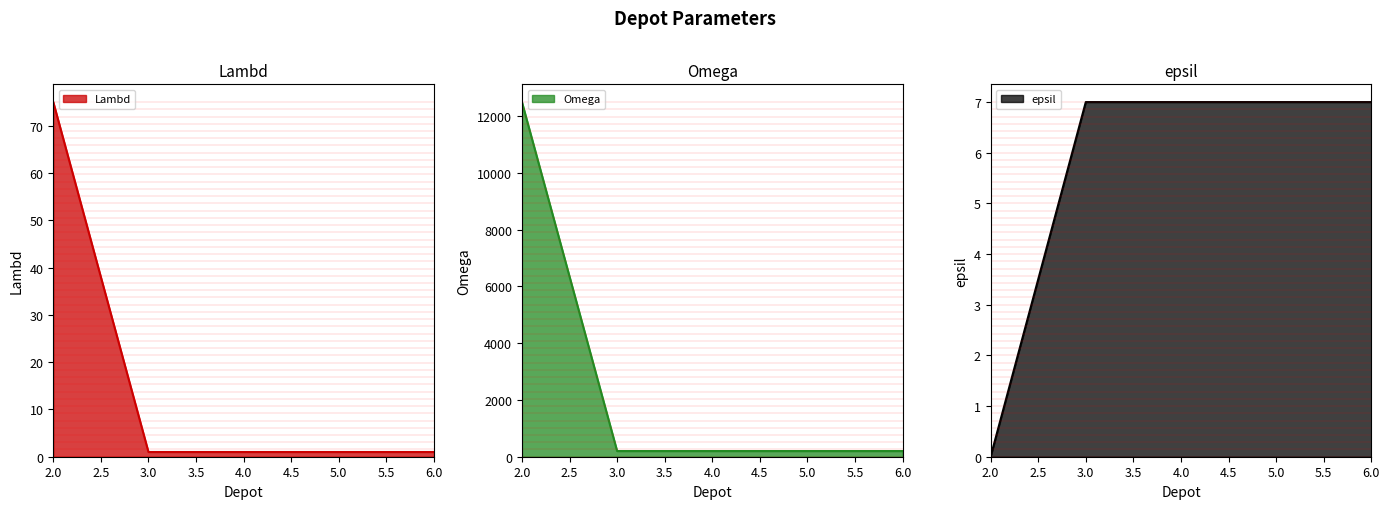

How many series are shown in this chart?

3